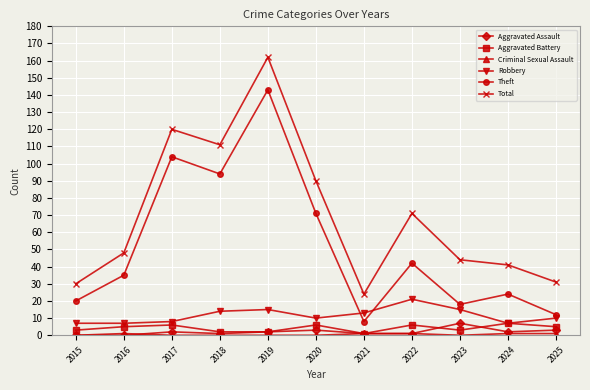

What is the difference between the maximum and minimum values in the Aggravated Assault series?

7